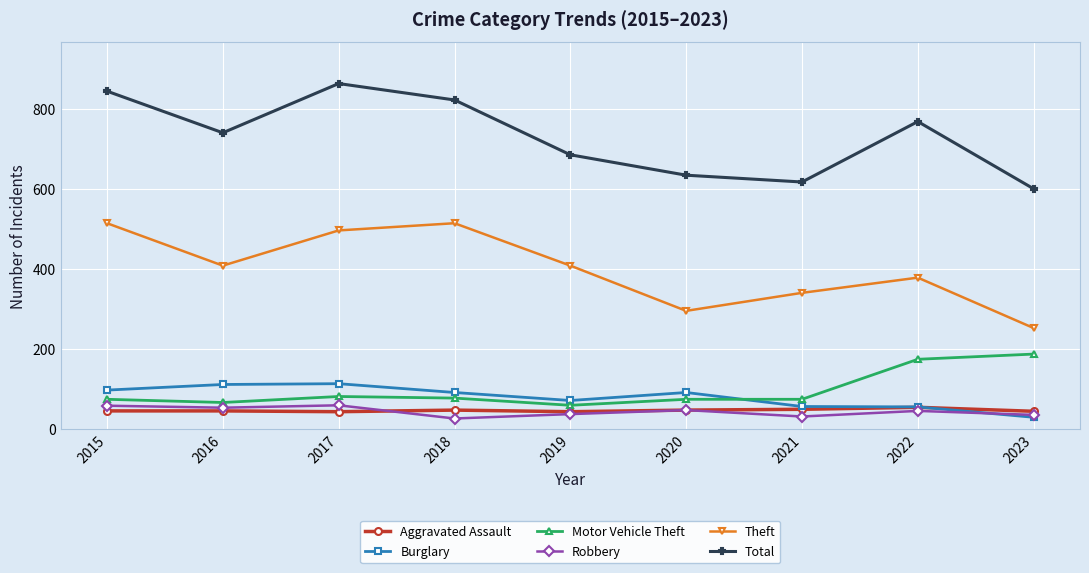

Is it true that Robbery equals 38 at 2019?

True